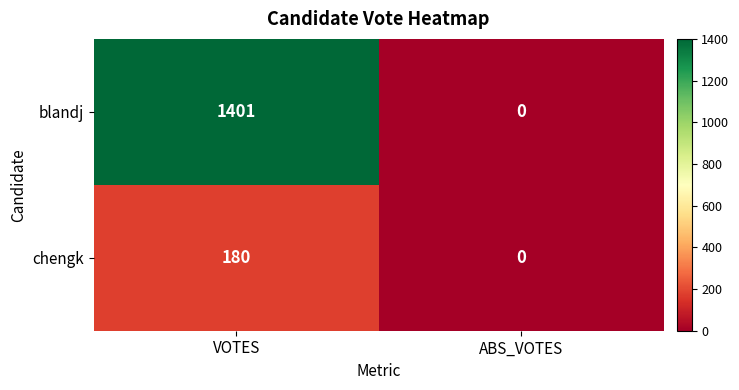

What is the sum of the blandj values at ABS_VOTES and VOTES?

1401